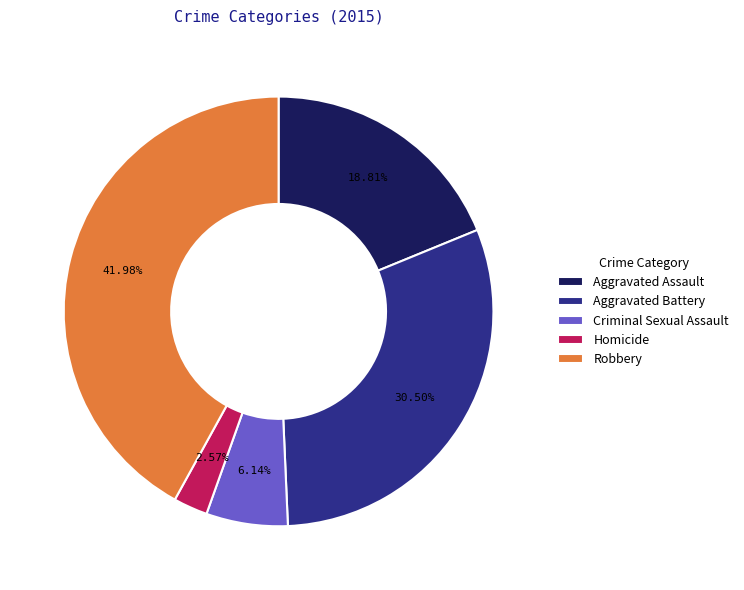

Do Criminal Sexual Assault and Homicide together represent more than half of the pie?

No